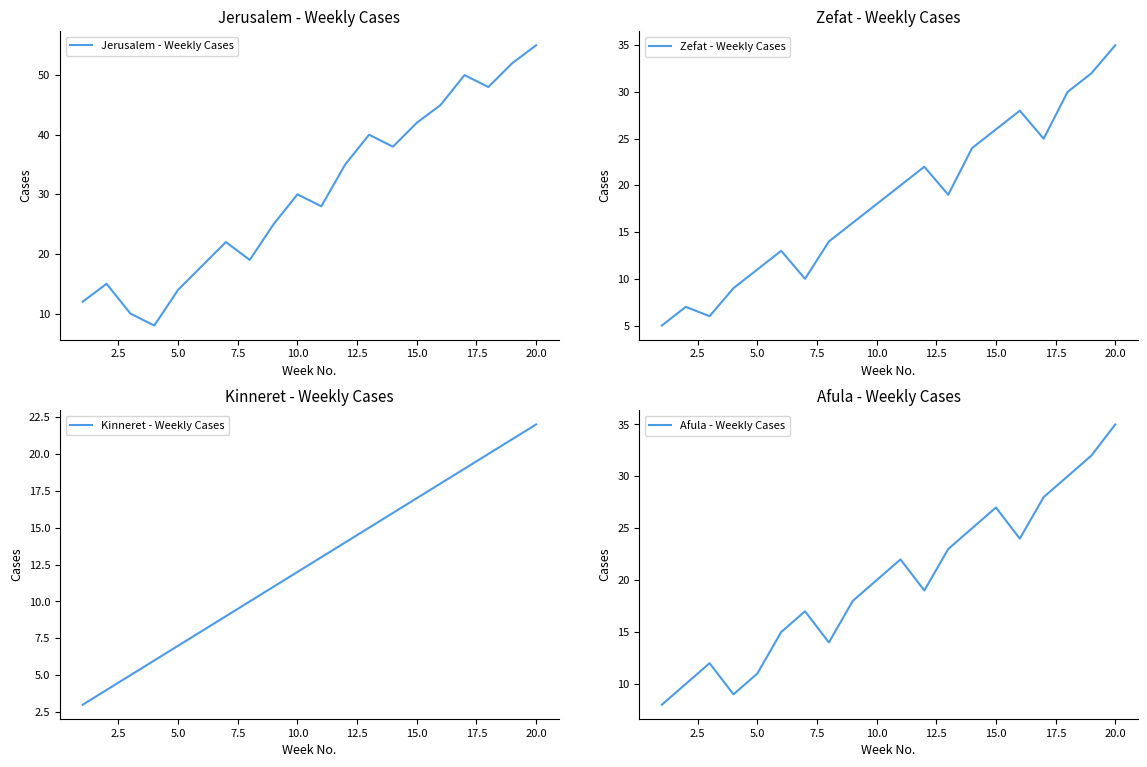

Which series has the largest total across all categories?

Jerusalem - Weekly Cases